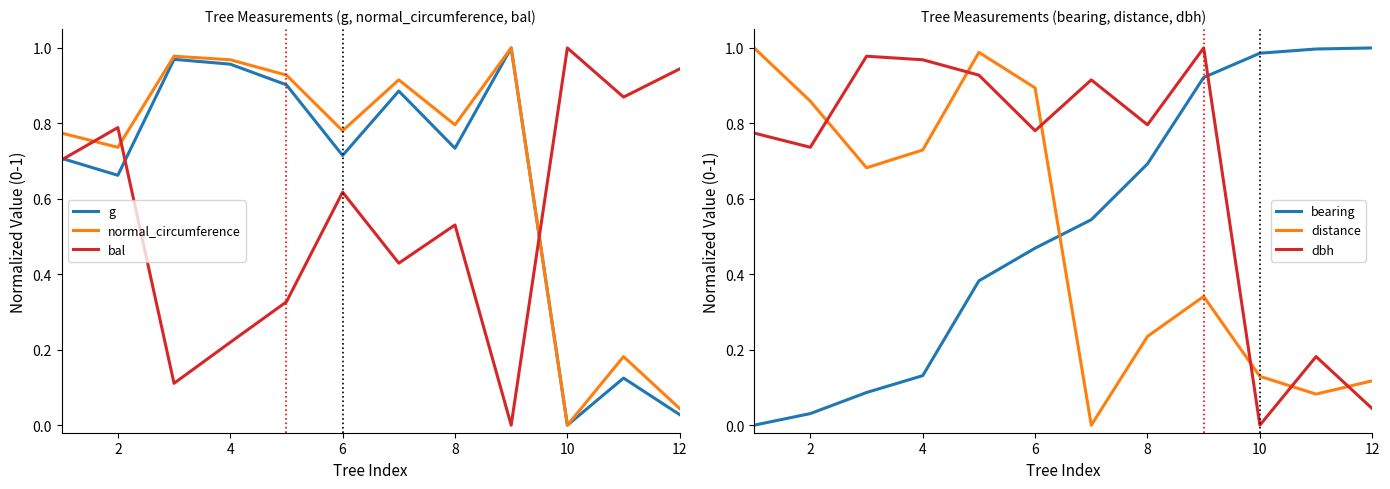

Which category has the lowest value in the normal_circumference series?

10